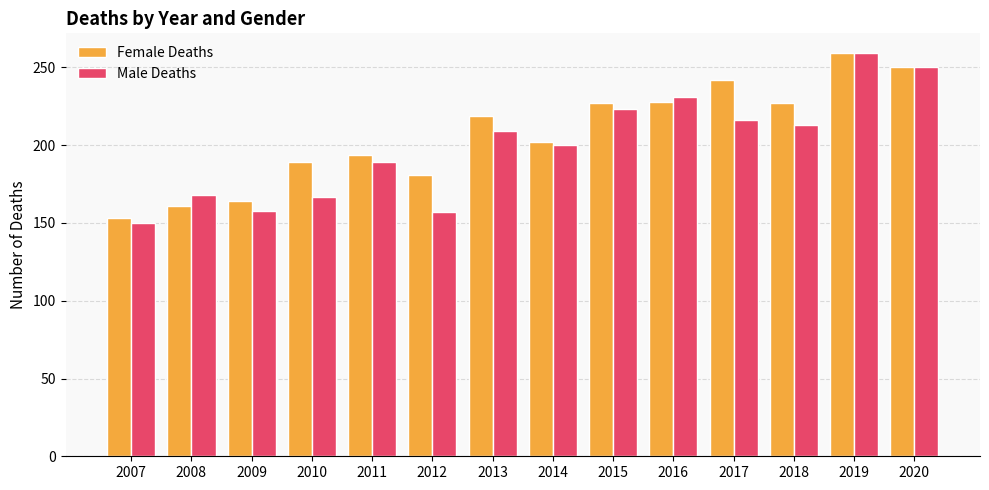

At which category is the sum across all series the highest?

2019